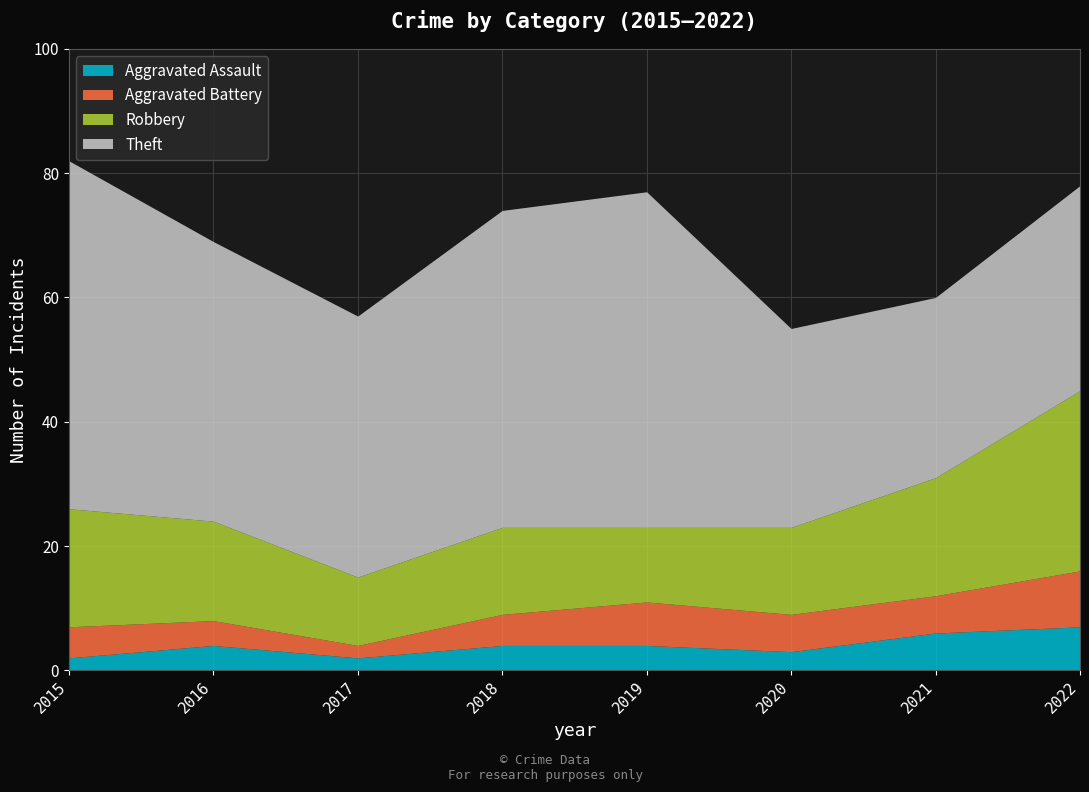

Count the Aggravated Battery values in the range 5 to 7.

5